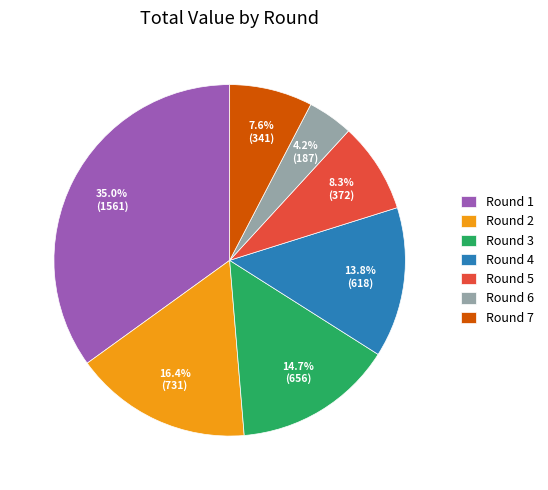

Which slice is the largest?

Round 1